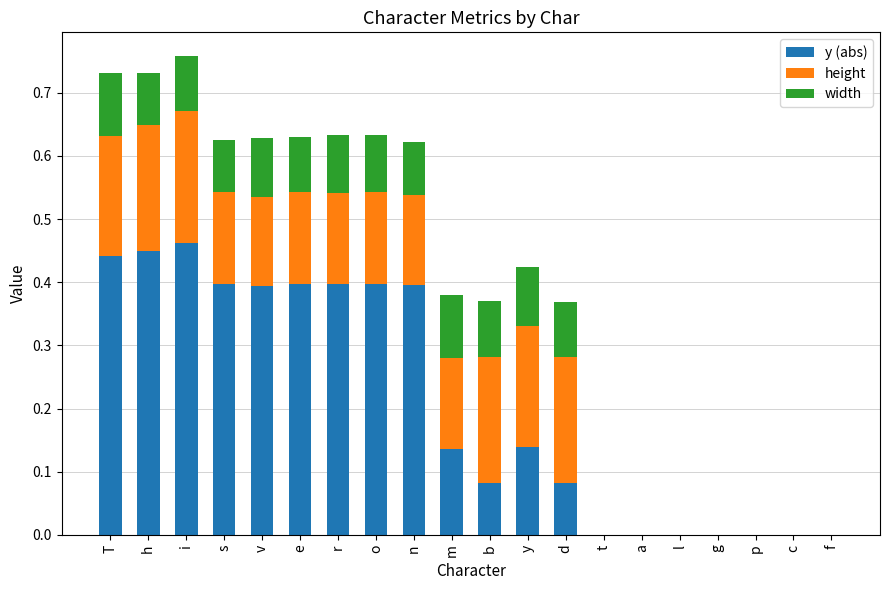

What is the sum of all y (abs) values?

4.2